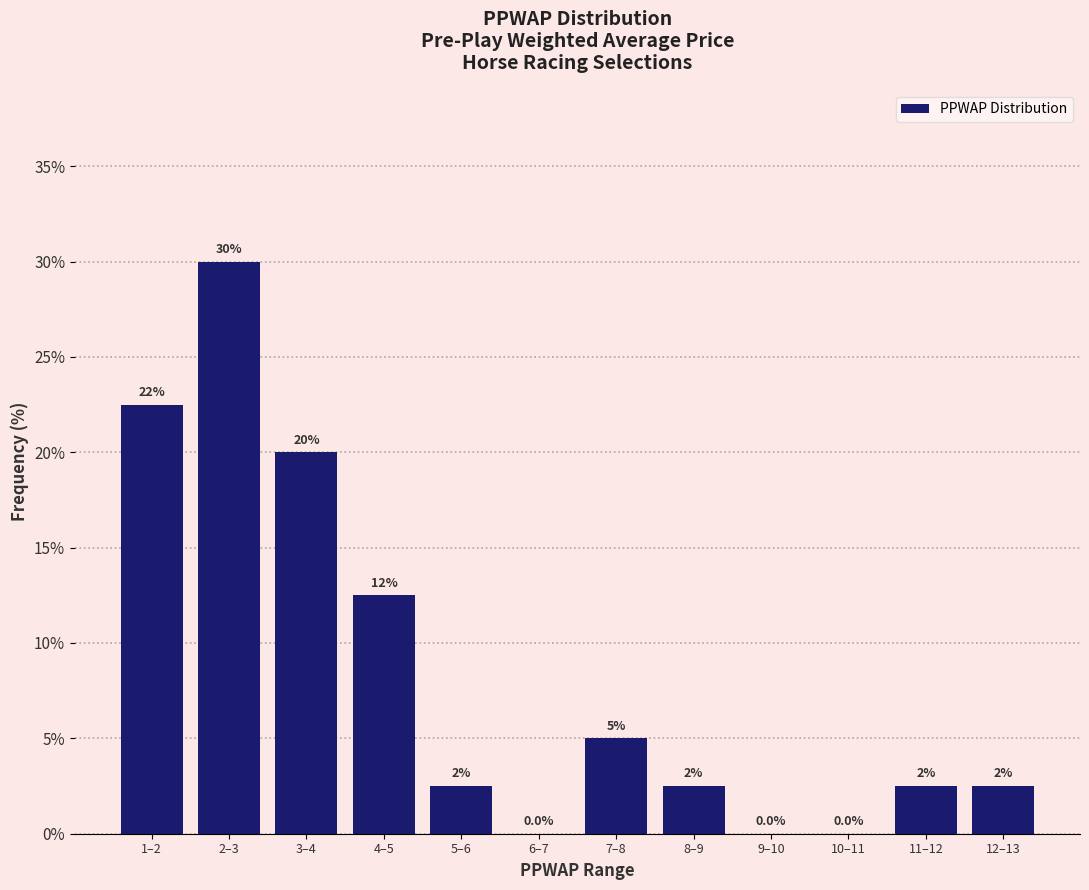

Reading left to right, what are all the values shown in this chart?

1–2=22.5	2–3=30.0	3–4=20.0	4–5=12.5	5–6=2.5	6–7=0.0	7–8=5.0	8–9=2.5	9–10=0.0	10–11=0.0	11–12=2.5	12–13=2.5